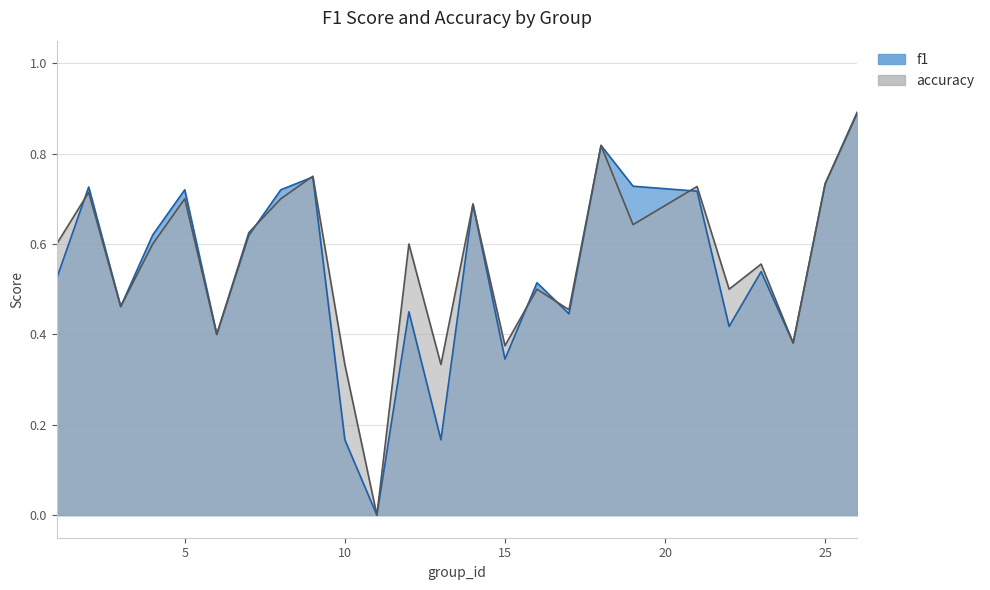

What is the value of the f1 point at the 13th from the left?

0.2